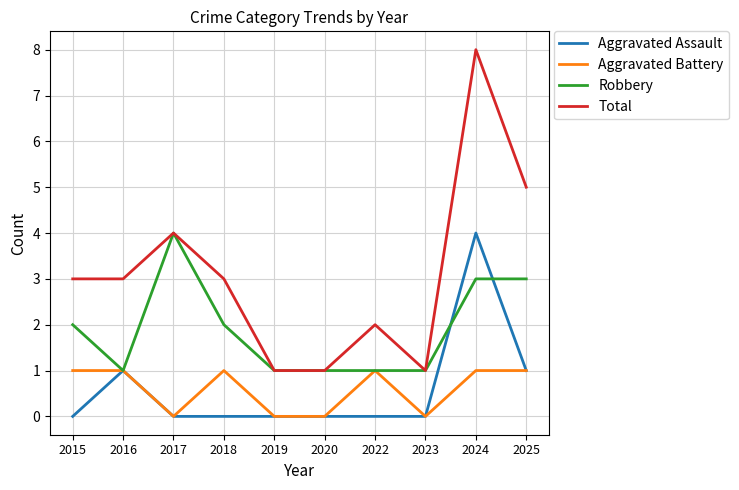

True or false: Aggravated Battery and Total cross at least once.

False